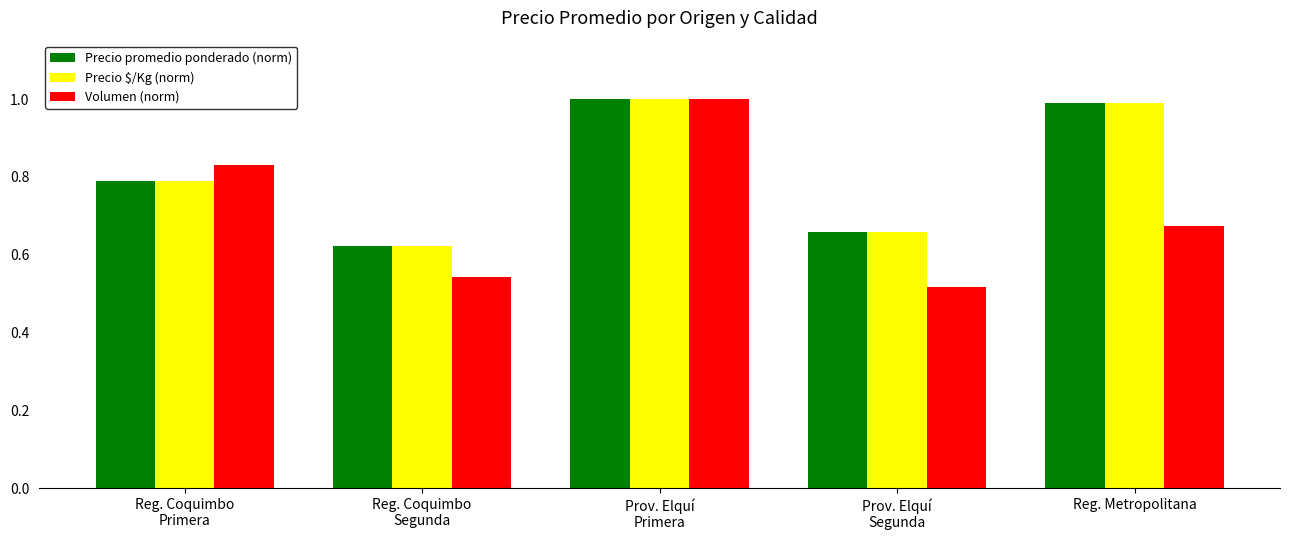

At how many categories does at least one series exceed 0?

5